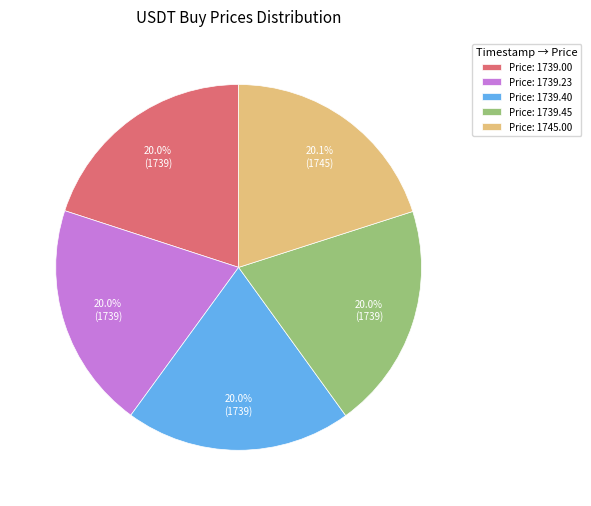

What is the ratio of the value at Price: 1739.40 to the value at Price: 1739.00?

1.0